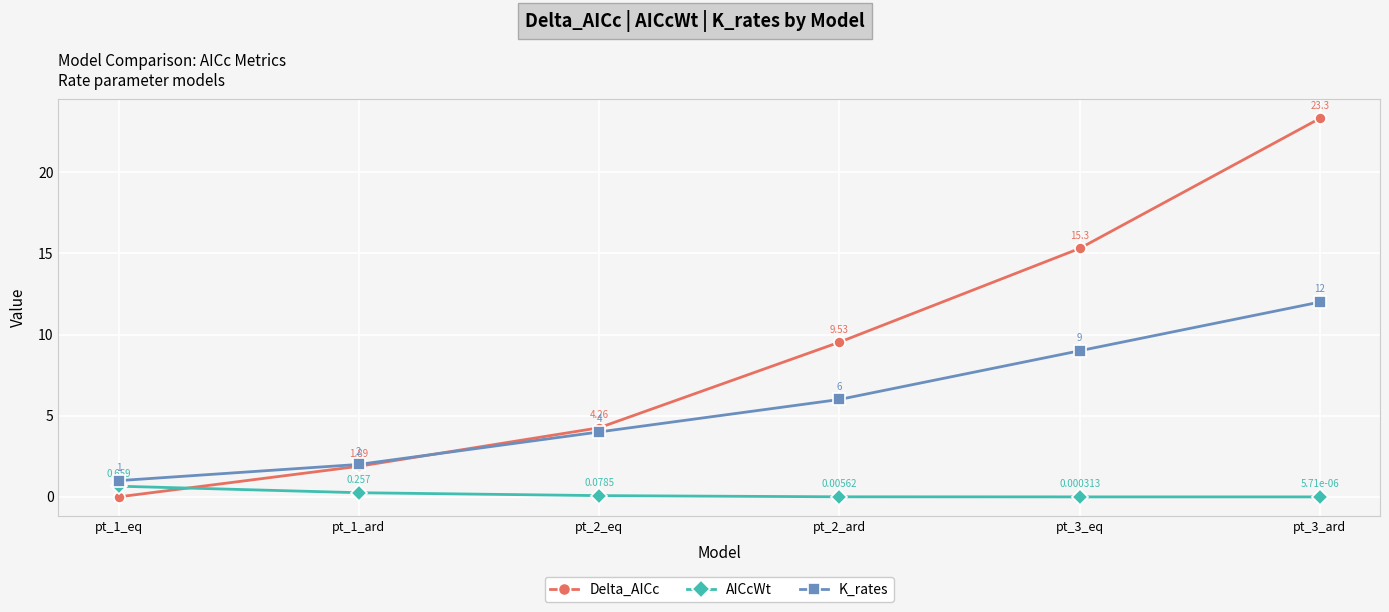

How many series are shown in this chart?

3